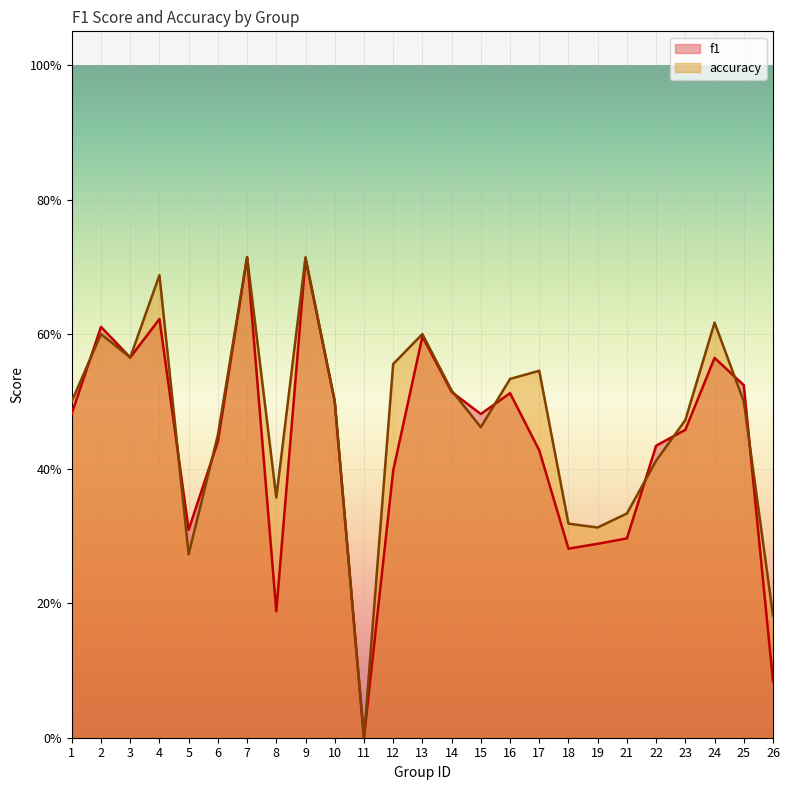

Reading right to left, list all the values displayed in this chart.

f1: 26=0.1	25=0.5	24=0.6	23=0.5	22=0.4	21=0.3	19=0.3	18=0.3	17=0.4	16=0.5	15=0.5	14=0.5	13=0.6	12=0.4	11=0.0	10=0.5	9=0.7	8=0.2	7=0.7	6=0.4	5=0.3	4=0.6	3=0.6	2=0.6	1=0.5
accuracy: 26=0.2	25=0.5	24=0.6	23=0.5	22=0.4	21=0.3	19=0.3	18=0.3	17=0.5	16=0.5	15=0.5	14=0.5	13=0.6	12=0.6	11=0.0	10=0.5	9=0.7	8=0.4	7=0.7	6=0.5	5=0.3	4=0.7	3=0.6	2=0.6	1=0.5